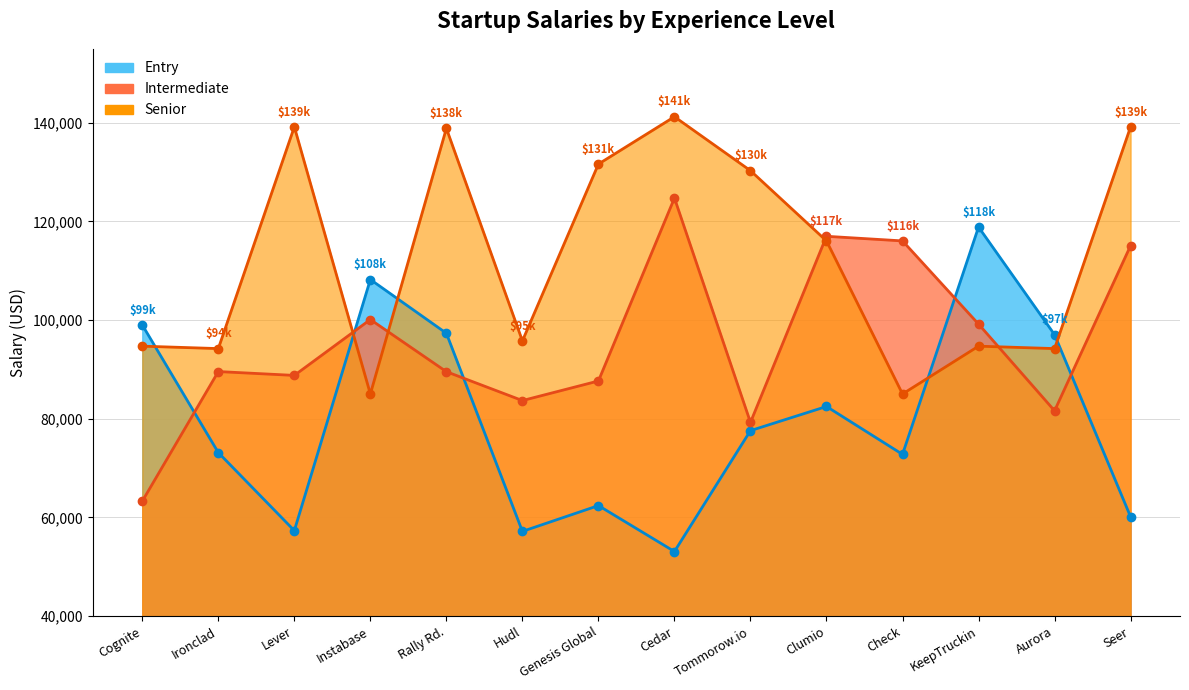

True or false: Entry has a value of 118055 at Check.

False